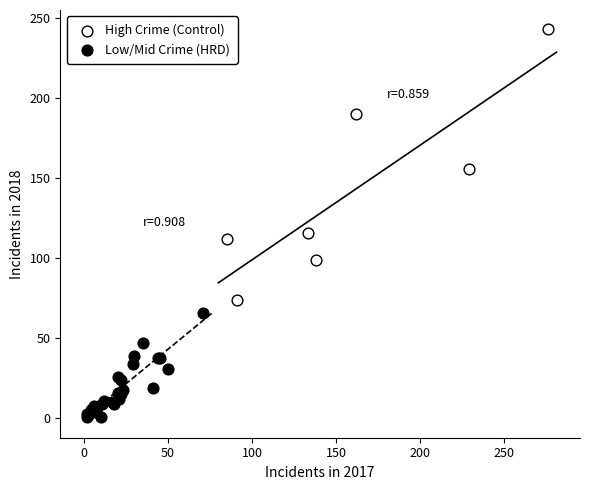

Which series has the widest spread of Y values?

High Crime (Control)